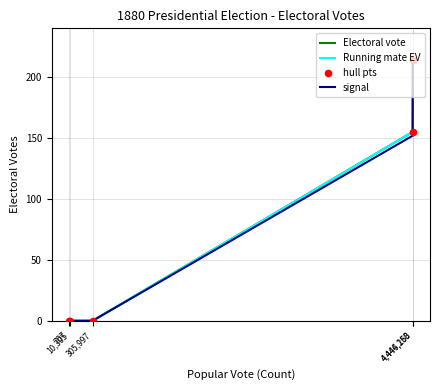

At how many categories does at least one series exceed 199?

1